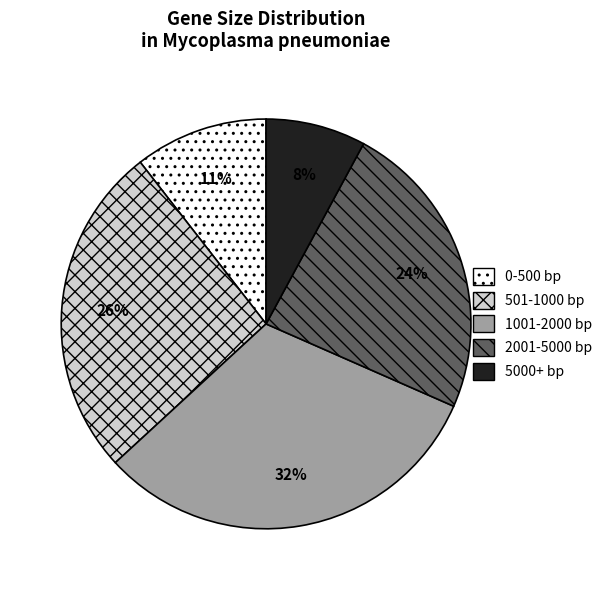

To the nearest percent, what portion does 1001-2000 bp represent?

32%